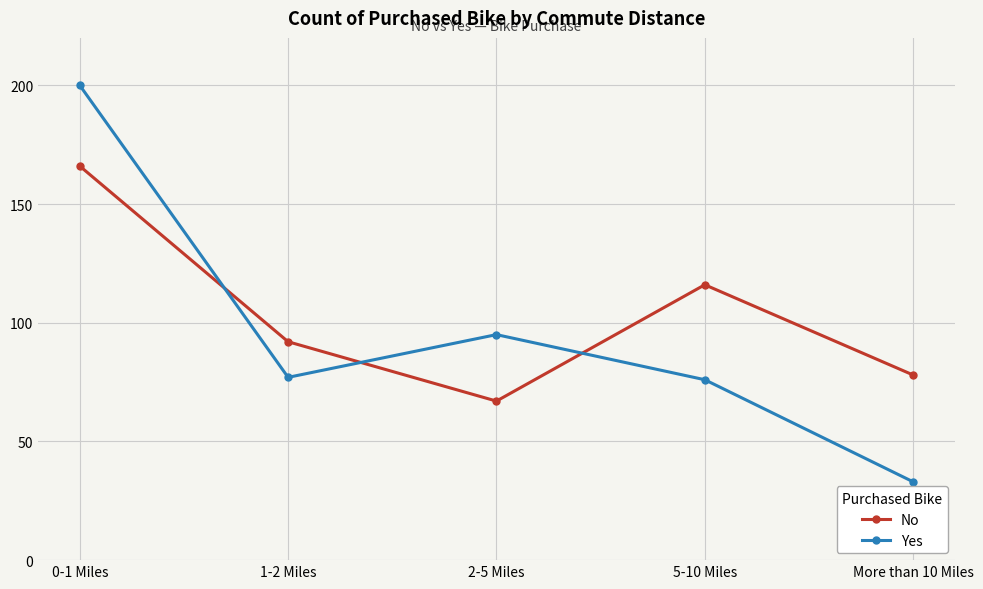

What position from the right is 2-5 Miles?

3